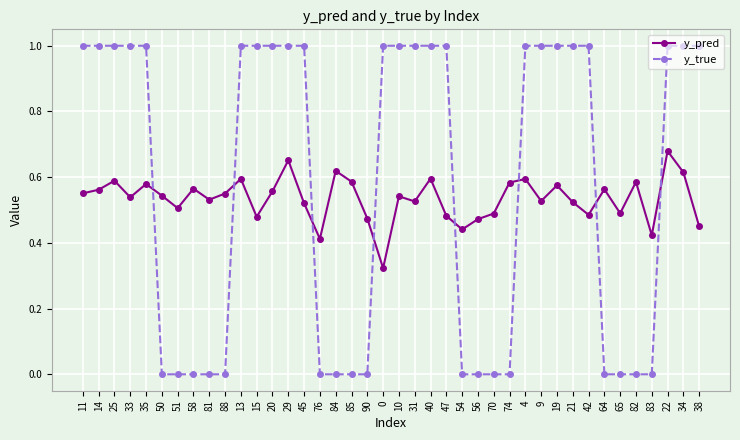

What is the maximum value for y_true?

1.0